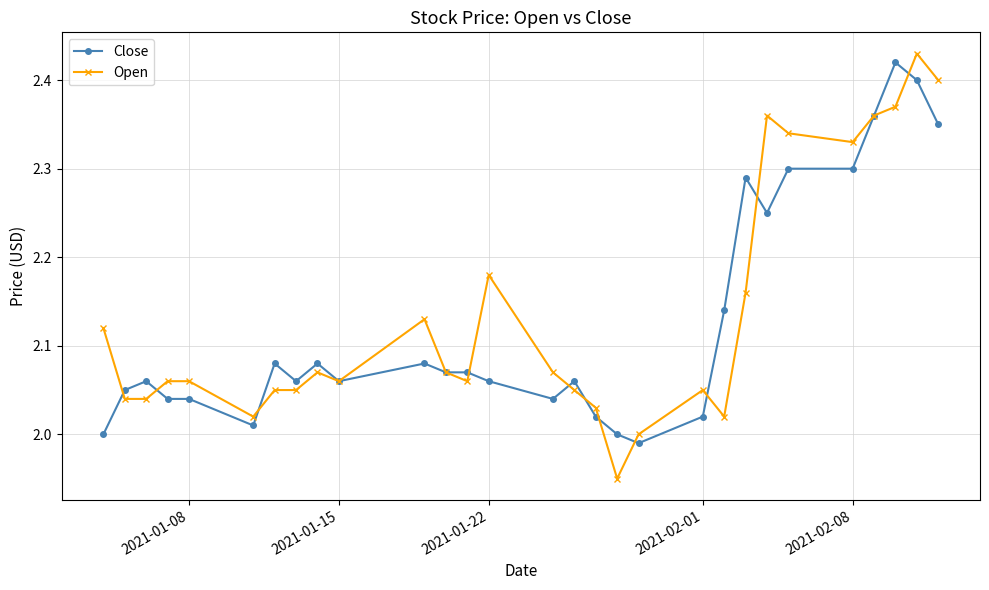

Which series has the largest range (max minus min)?

Open